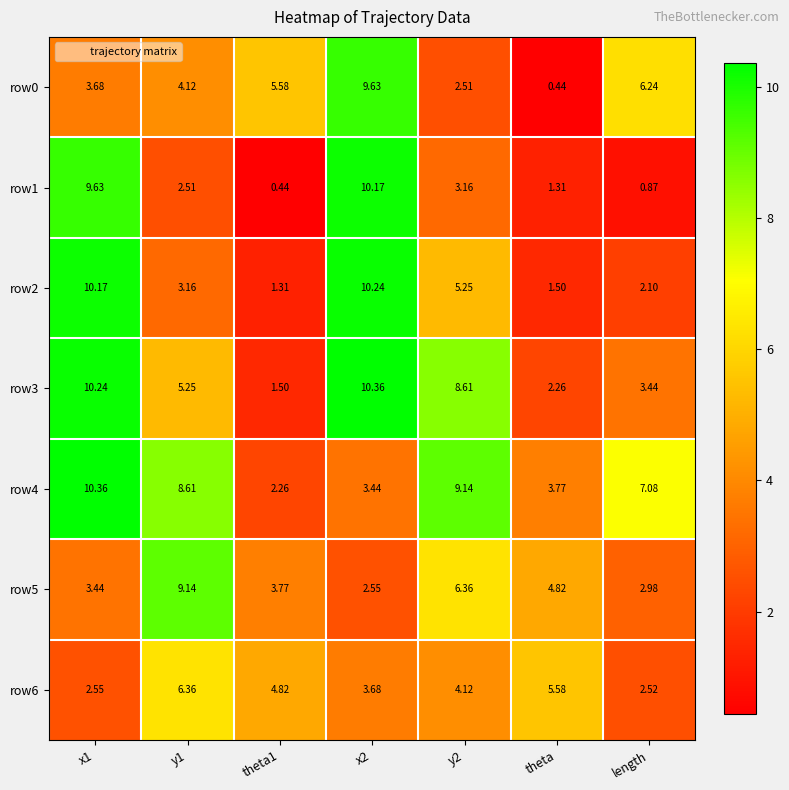

Which category has the lowest value in the row0 series?

theta